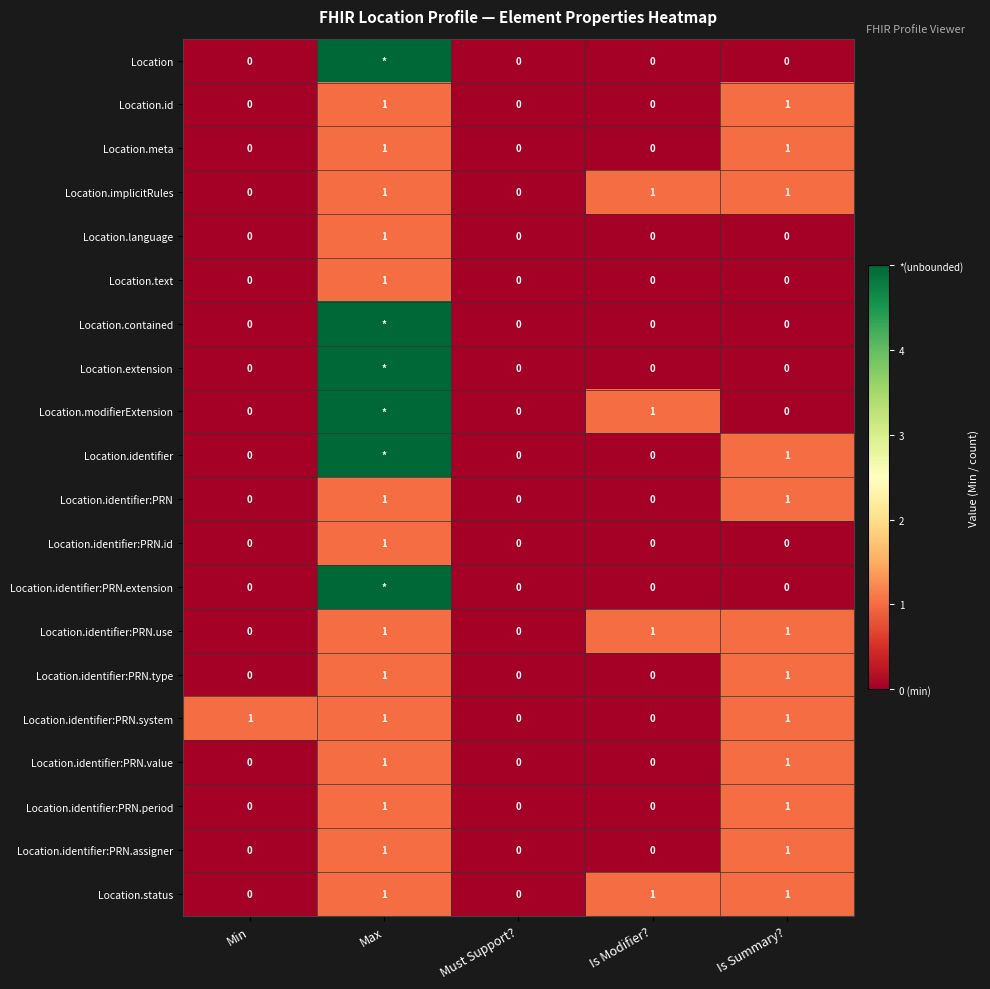

How many data points does each series have?

5